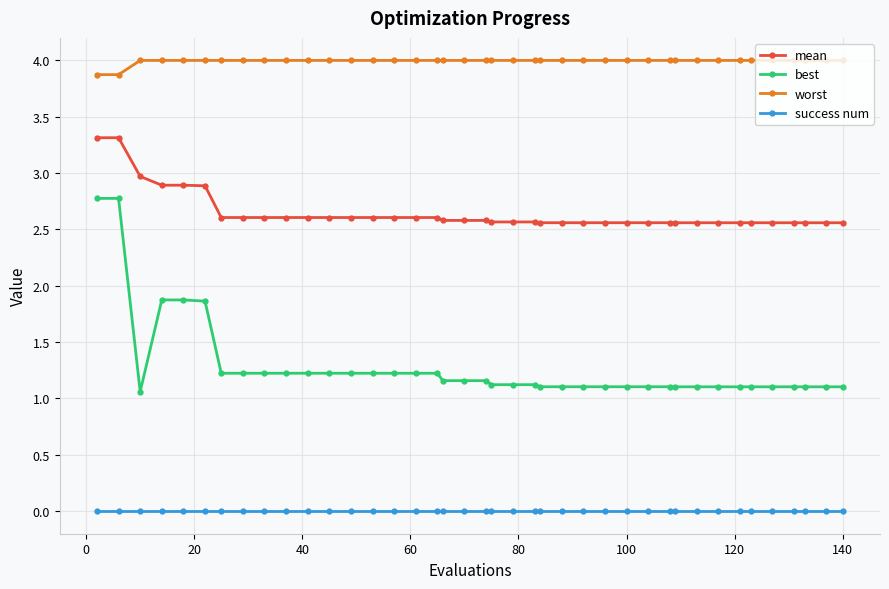

What are all the series names shown in the legend?

mean, best, worst, success num